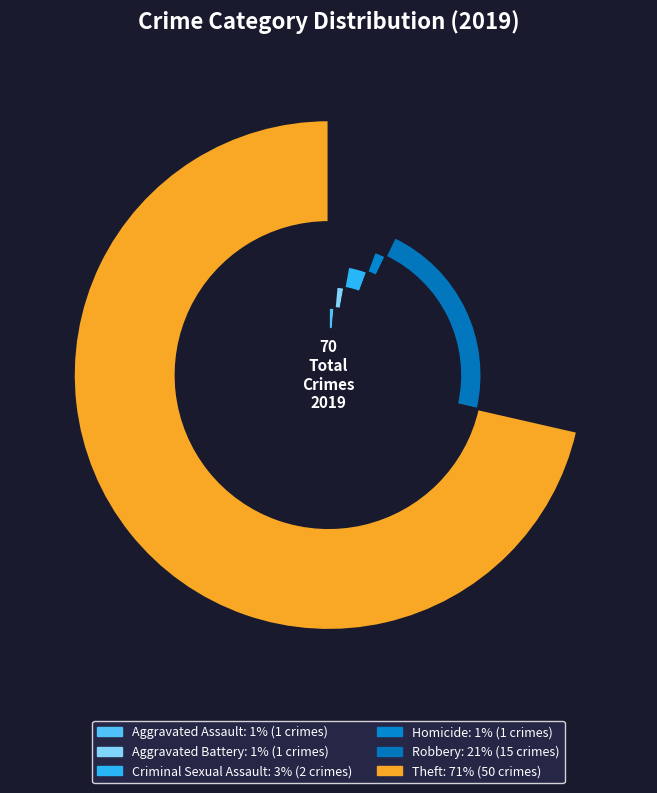

Which slice is the largest?

Theft